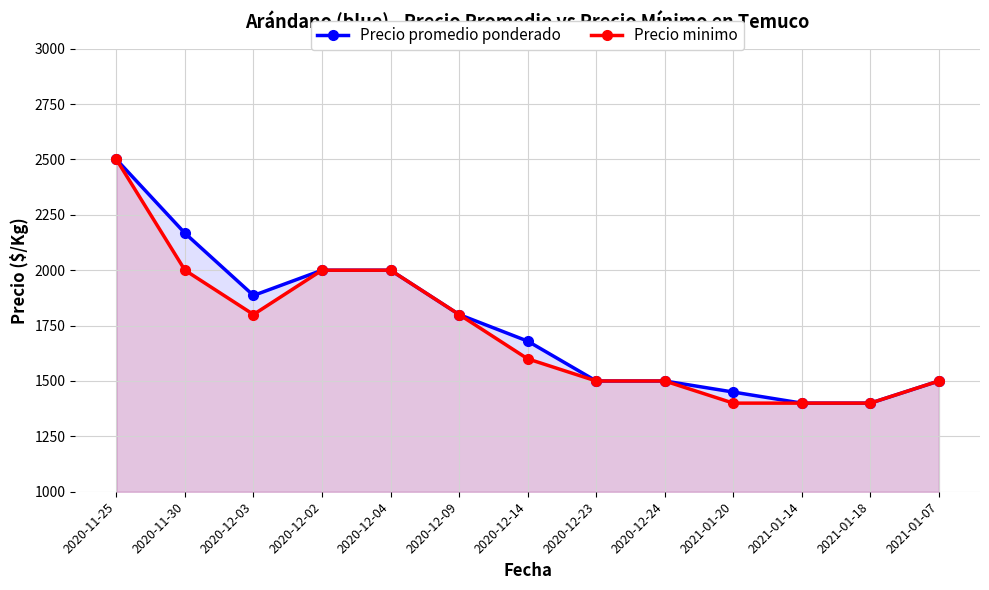

List the series in order of their overall mean, lowest first.

Precio minimo, Precio promedio ponderado